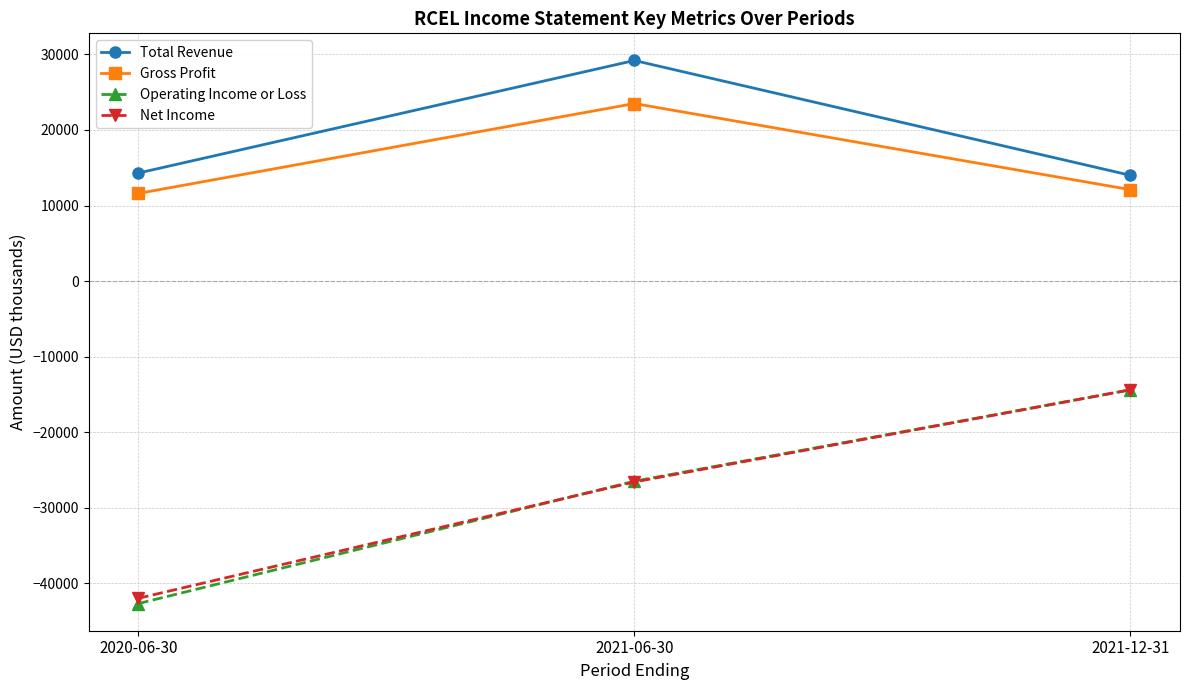

Is it true that Operating Income or Loss equals -14351 at 2021-06-30?

False